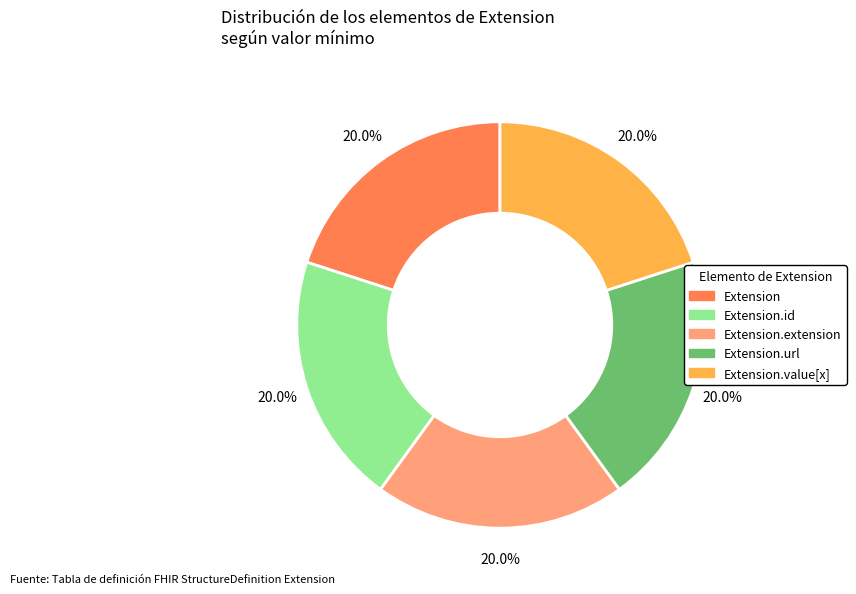

How many segments does this pie chart have?

5